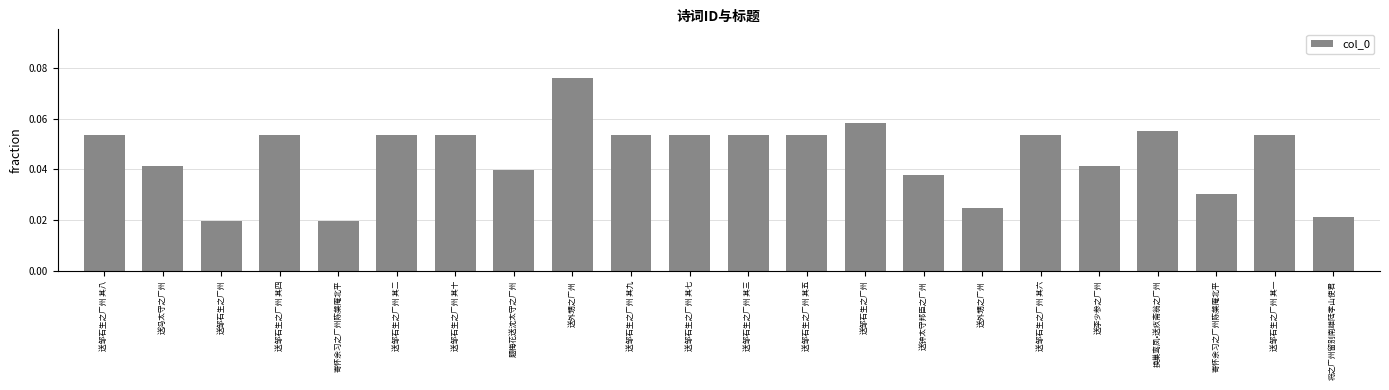

How many series are shown in this chart?

1